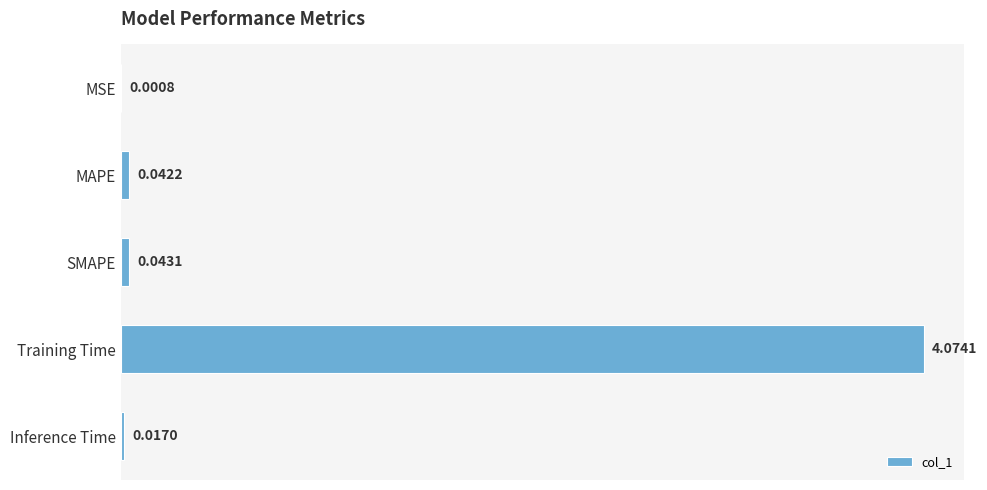

Which category has the highest value across all series?

Training Time